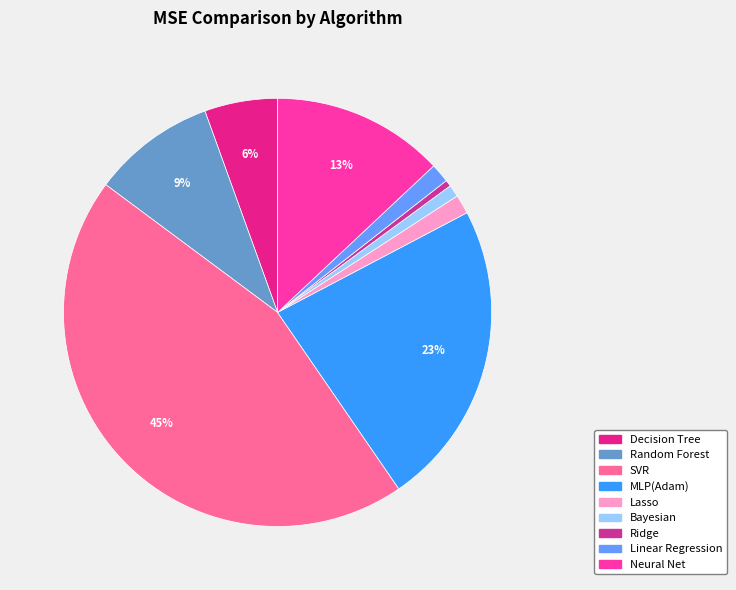

To the nearest percent, what portion does Decision Tree represent?

6%